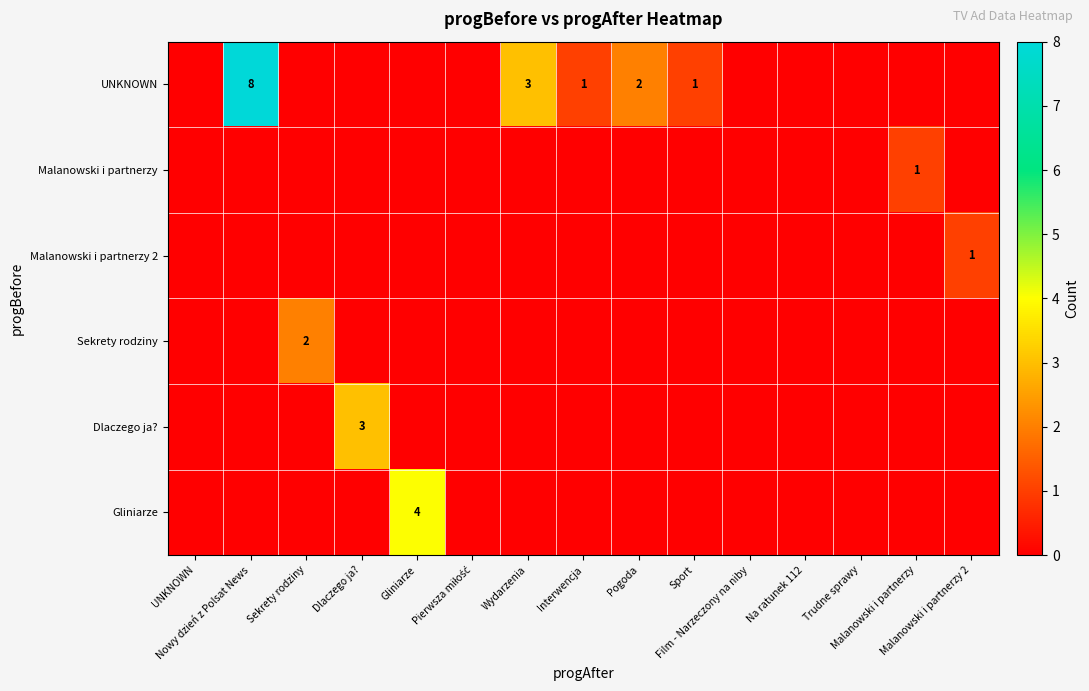

At which category does the chart reach its peak across all series?

Nowy dzień z Polsat News